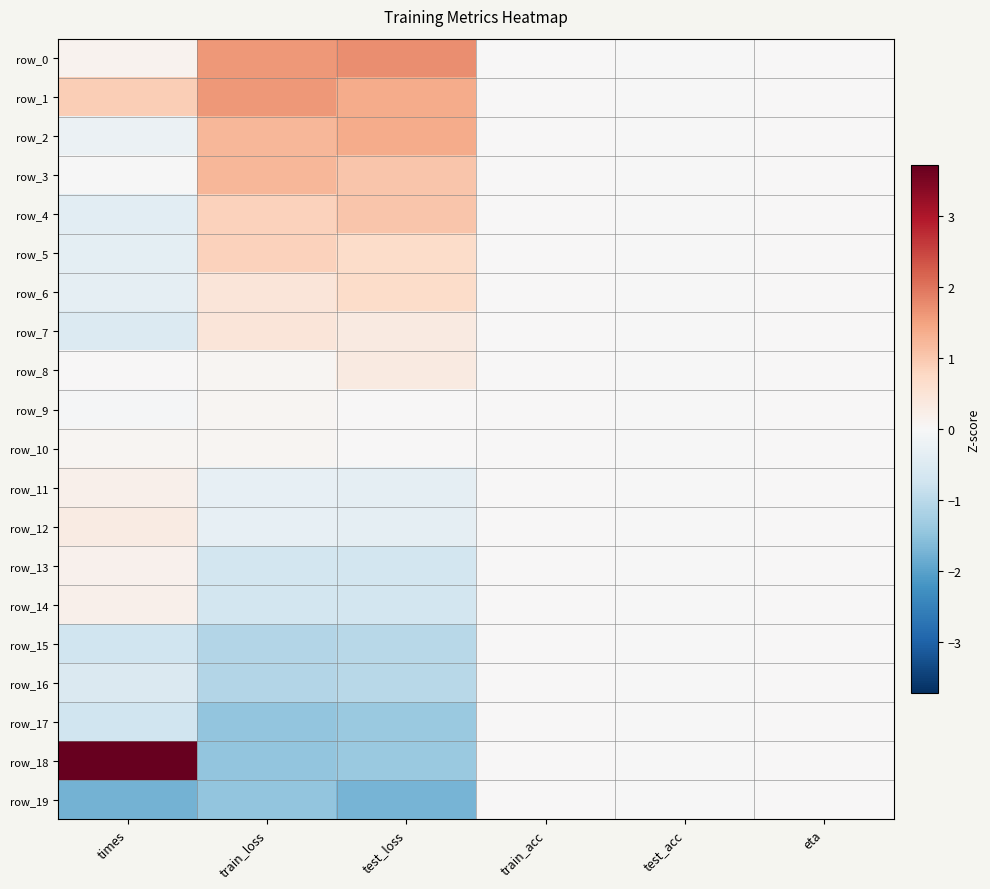

List the series in order of their peak value, highest first.

row_18, row_0, row_1, row_2, row_3, row_4, row_5, row_6, row_7, row_8, row_12, row_11, row_14, row_13, row_9, row_10, row_15, row_16, row_17, row_19